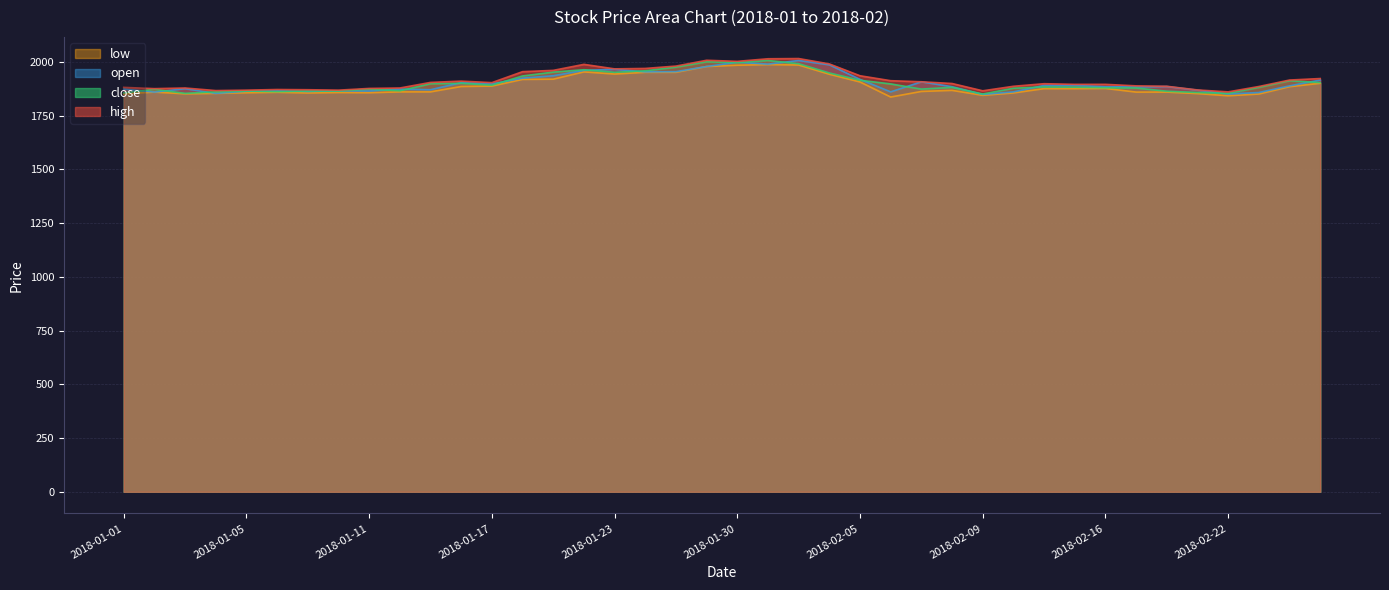

What is the sum of all low values?

75541